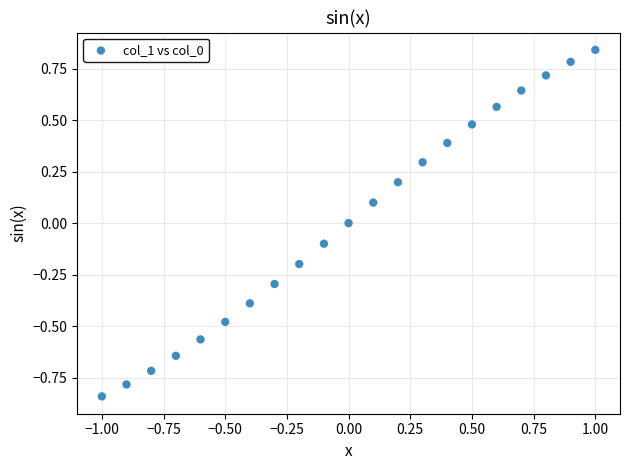

What is the range of Y values (max minus min)?

1.7